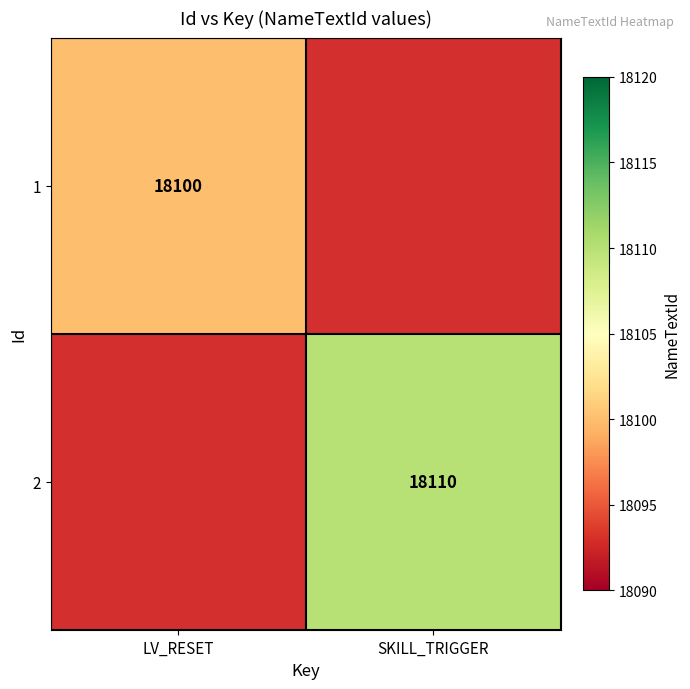

The 2 series shows 24622 at SKILL_TRIGGER. True or false?

False